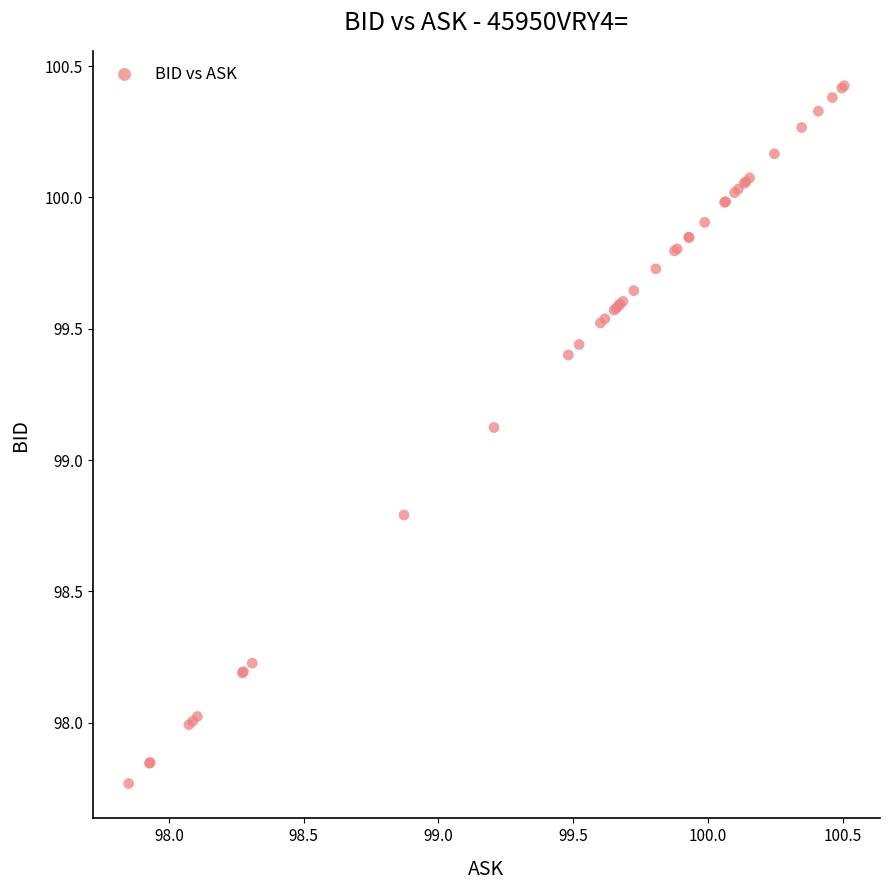

What Y value in the scatter plot is closest to 99?

99.1